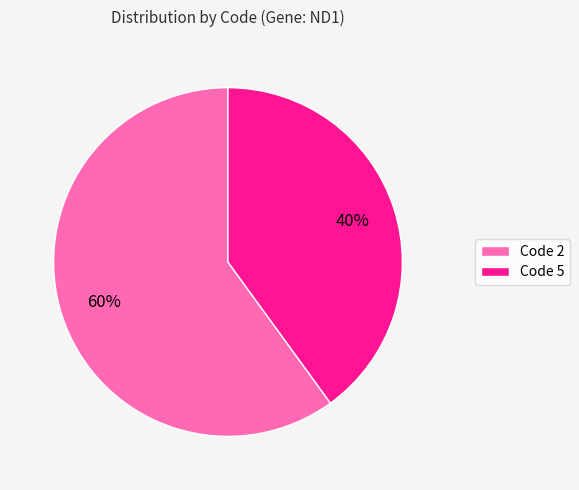

What is the smallest slice in the pie chart?

Code 5